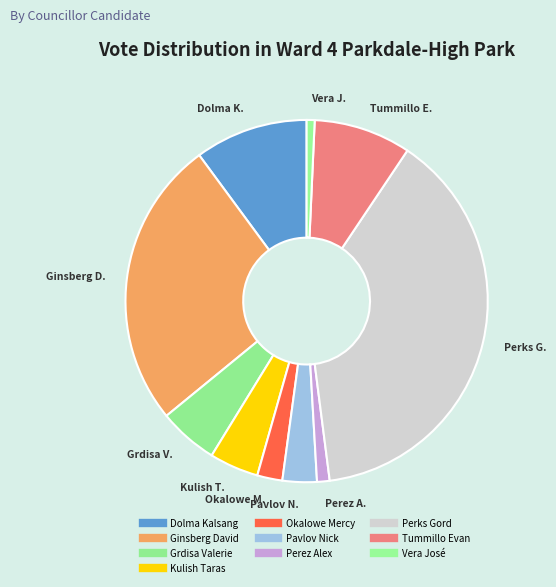

Is it true that Grdisa Valerie is 5% of the pie?

True